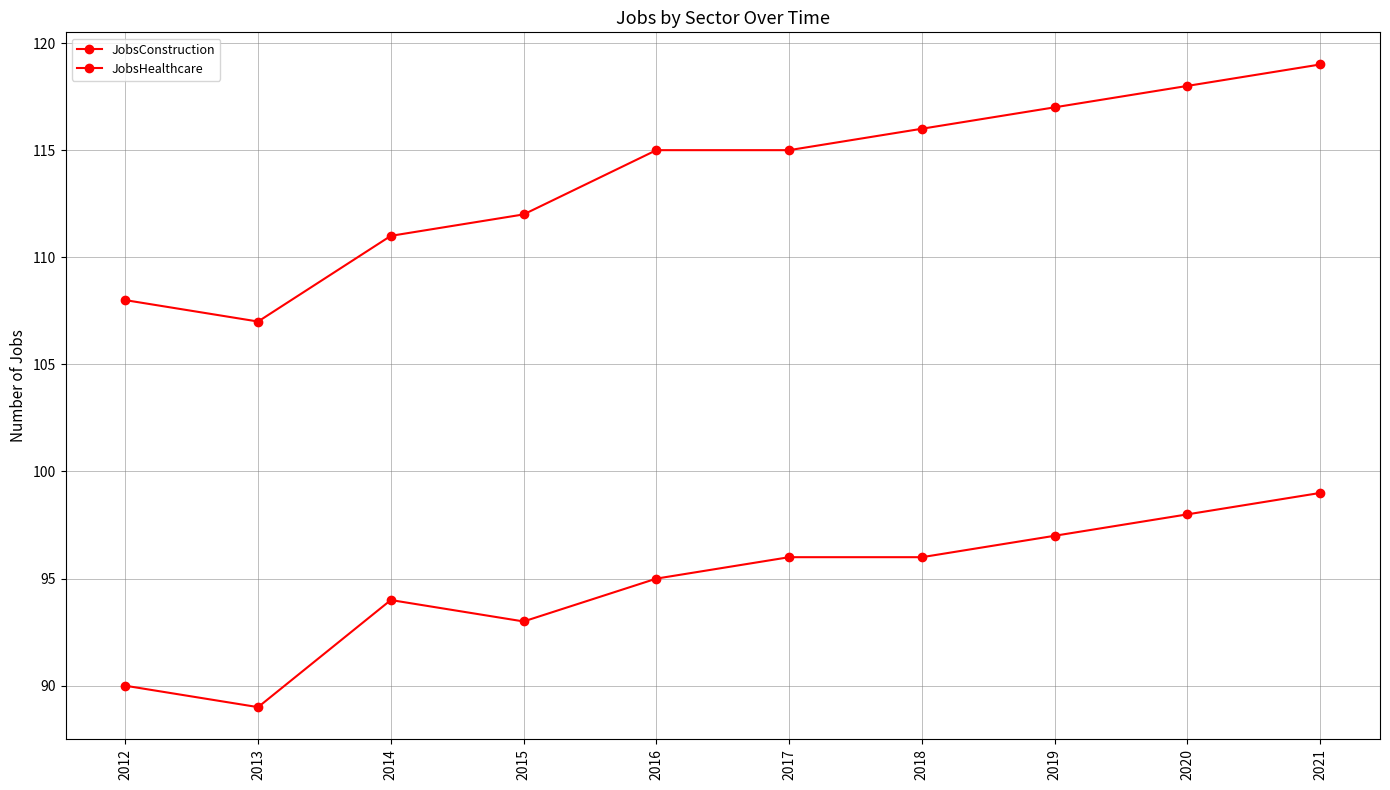

Count the number of categories in the chart.

10